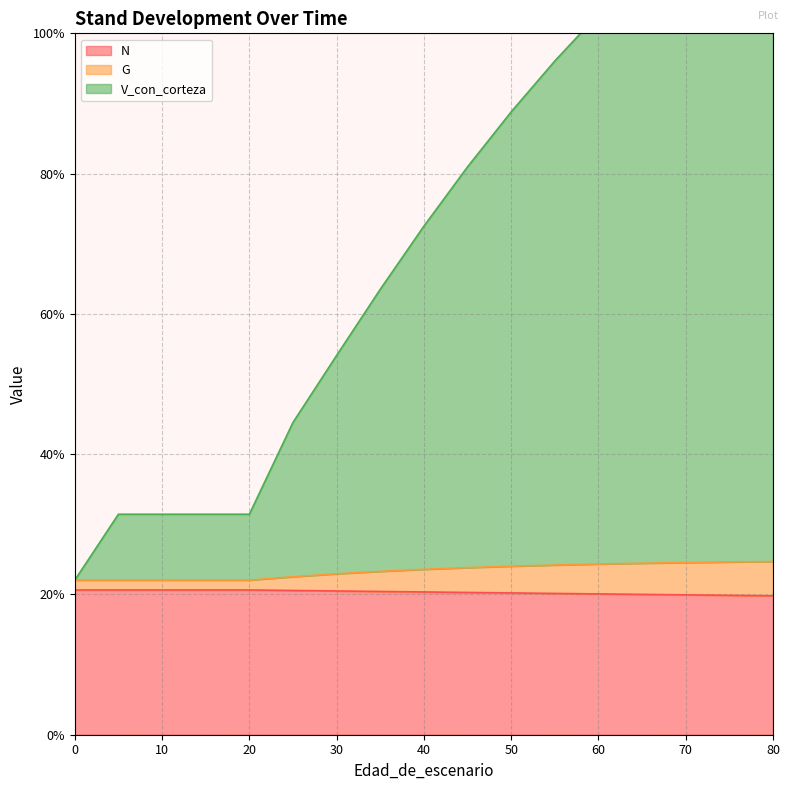

Which series has the largest total across all categories?

V_con_corteza